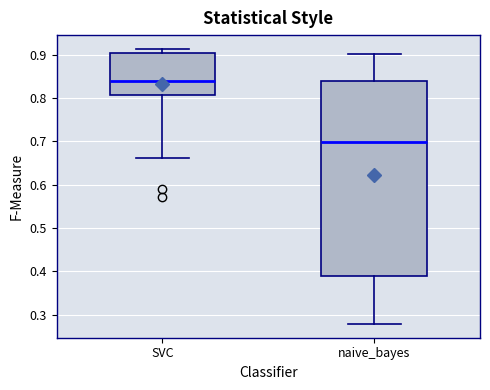

Which box has the highest median line?

SVC